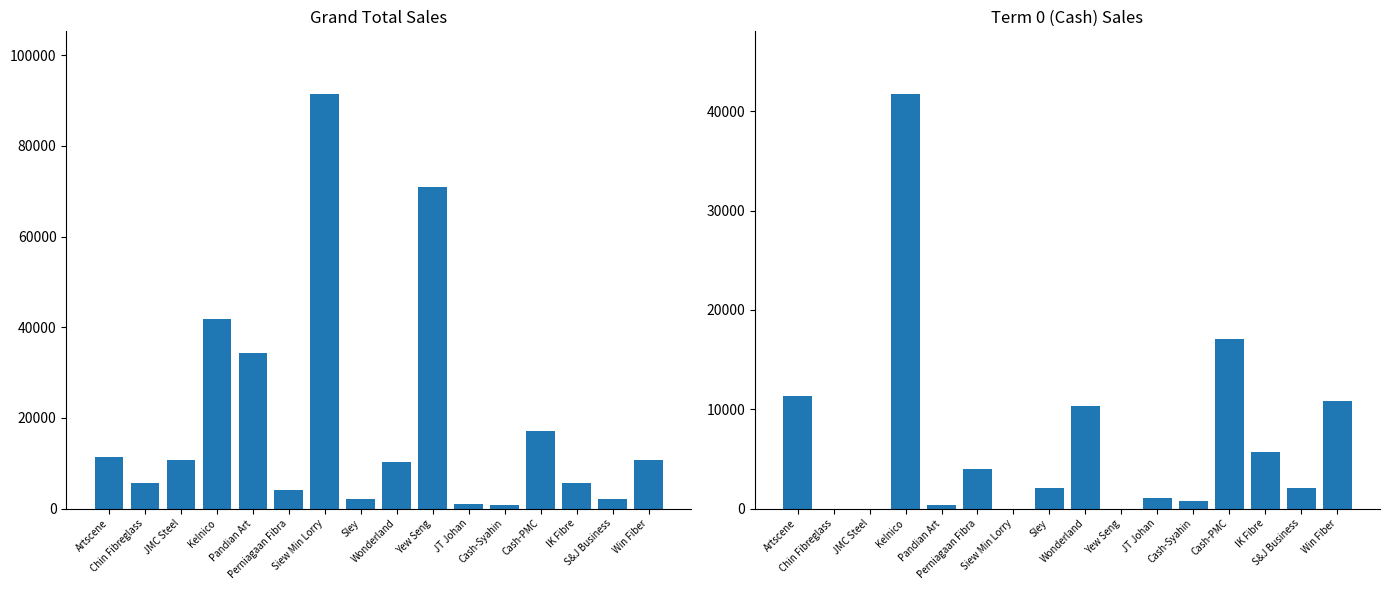

What are all the series names shown in the legend?

Grand Total, Term 0 (Cash)